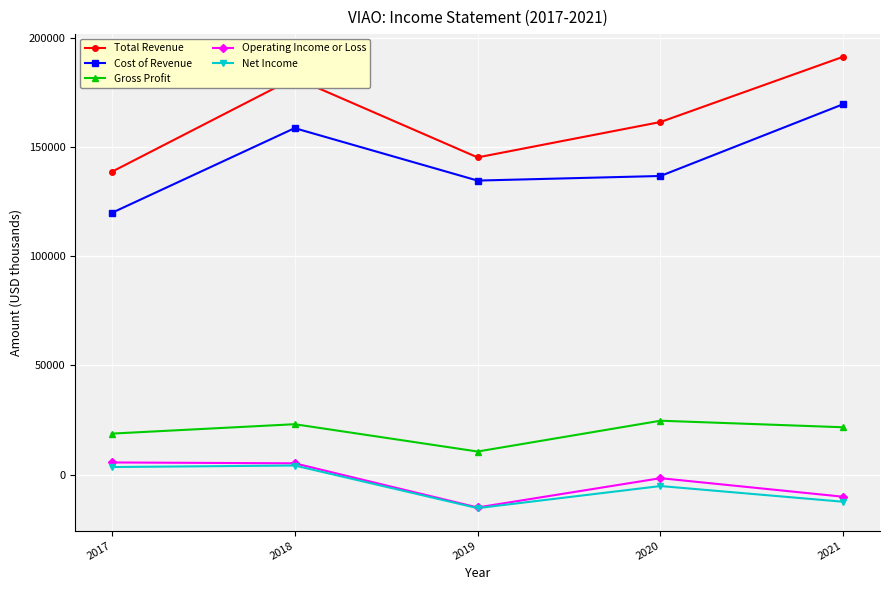

True or false: Operating Income or Loss and Cost of Revenue intersect in this chart.

False